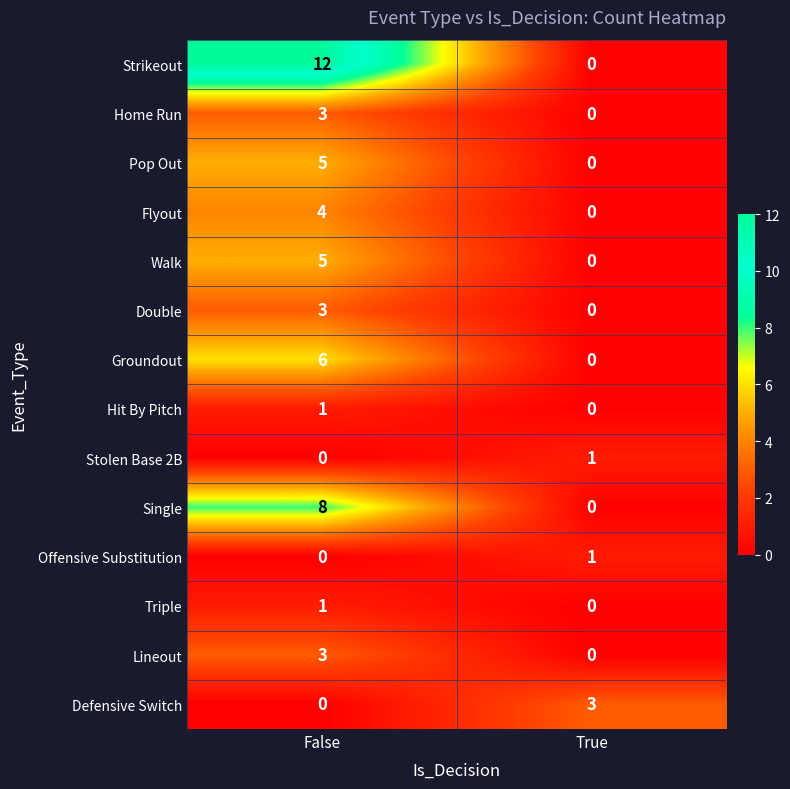

Reading left to right, what are all the values shown in this chart?

Strikeout: 12	0
Home Run: 3	0
Pop Out: 5	0
Flyout: 4	0
Walk: 5	0
Double: 3	0
Groundout: 6	0
Hit By Pitch: 1	0
Stolen Base 2B: 0	1
Single: 8	0
Offensive Substitution: 0	1
Triple: 1	0
Lineout: 3	0
Defensive Switch: 0	3